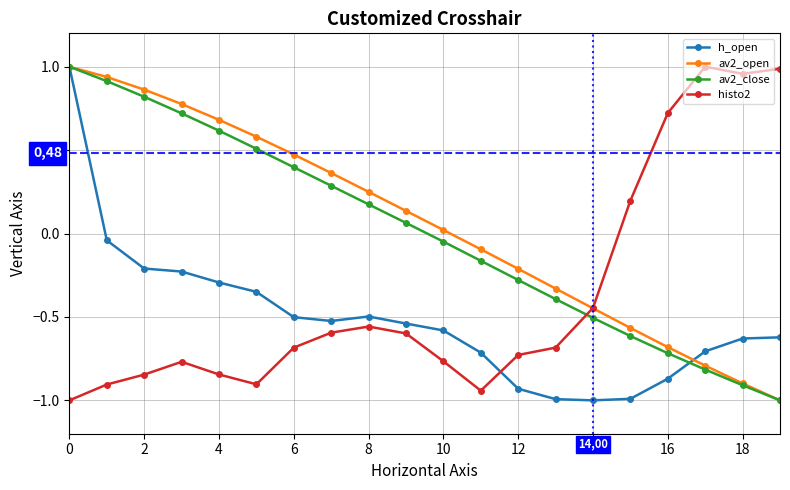

How many data points in histo2 are less than 0?

15